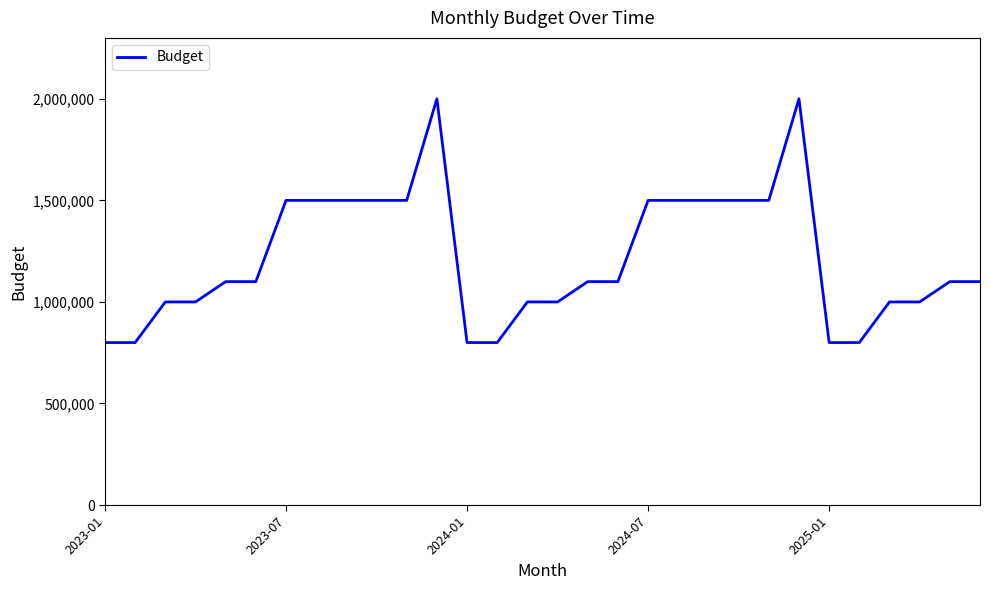

What is the difference between the maximum and minimum values?

1200000